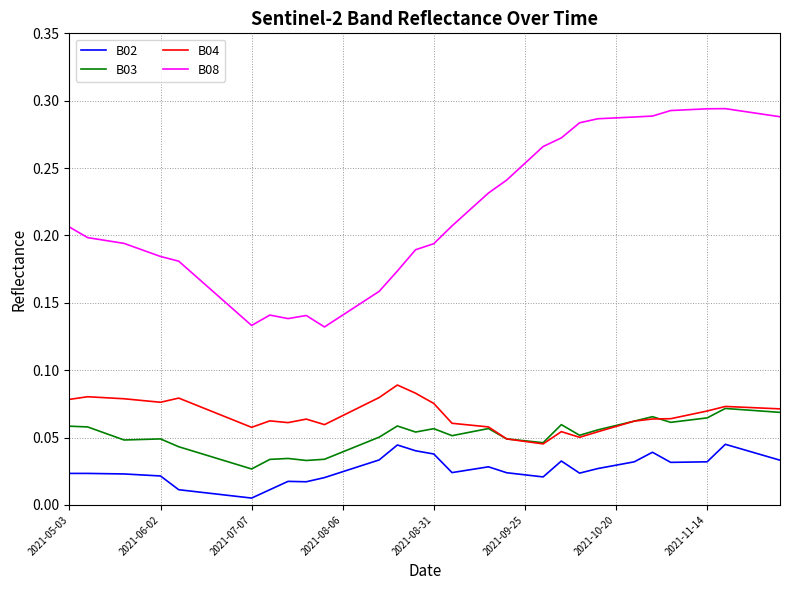

Which series has the largest total across all categories?

B08